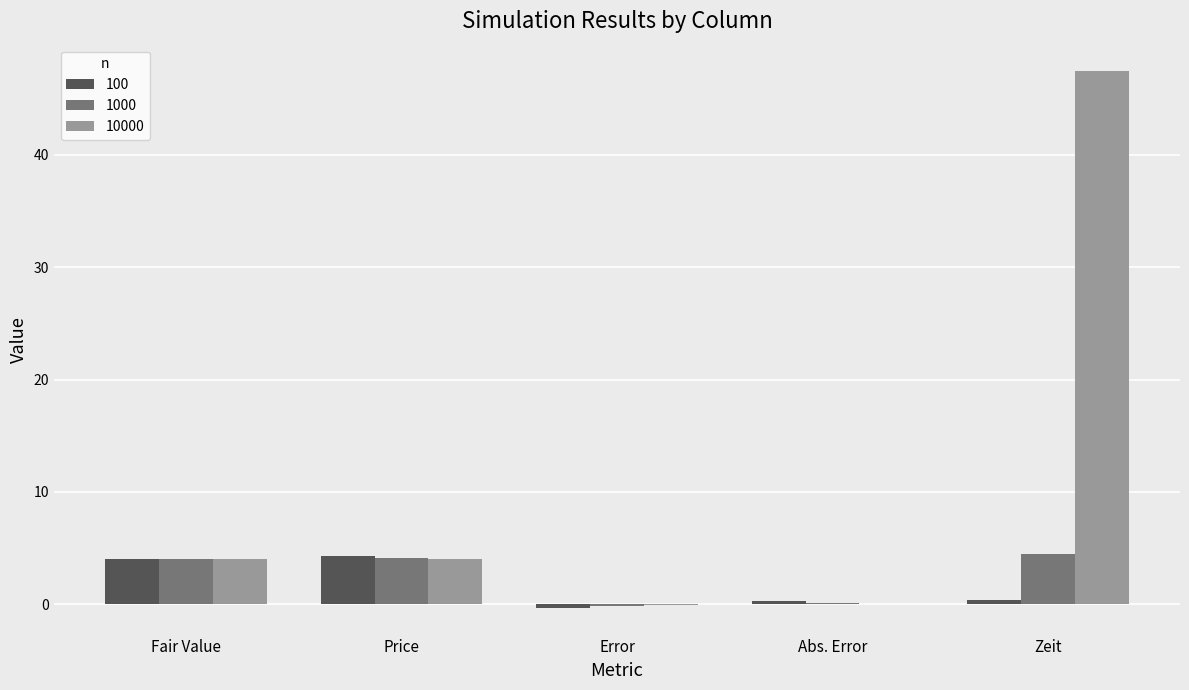

Which label corresponds to the largest value in the chart?

Zeit